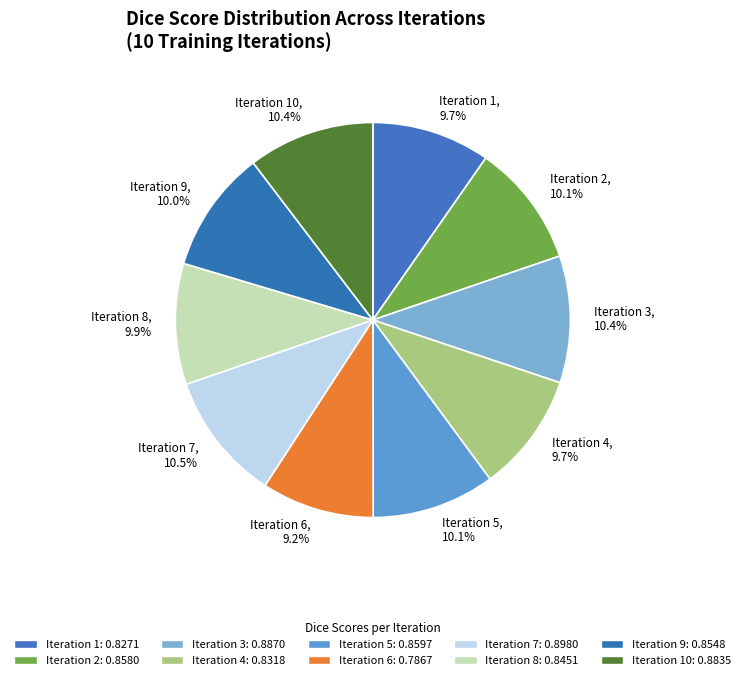

Which has a higher value, Iteration 6 or Iteration 2?

Iteration 2